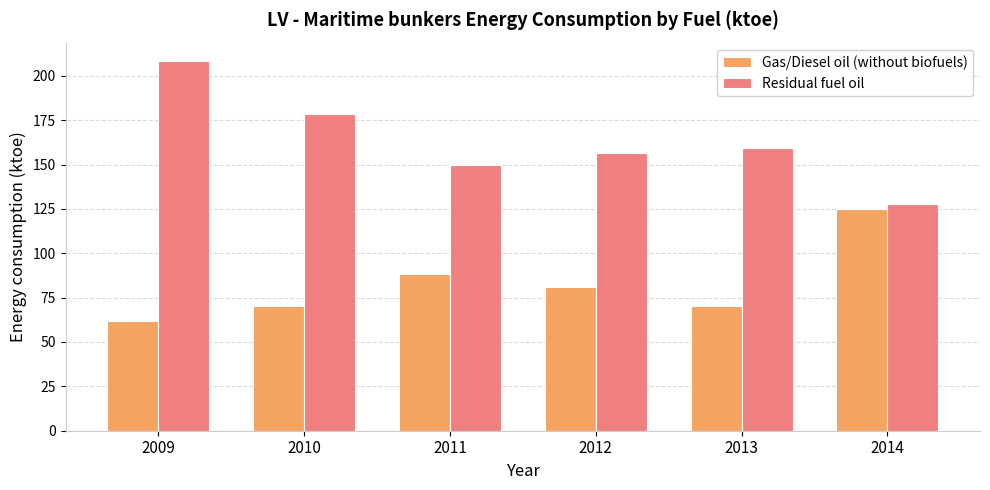

What is the difference between the highest and lowest values at 2012?

75.5